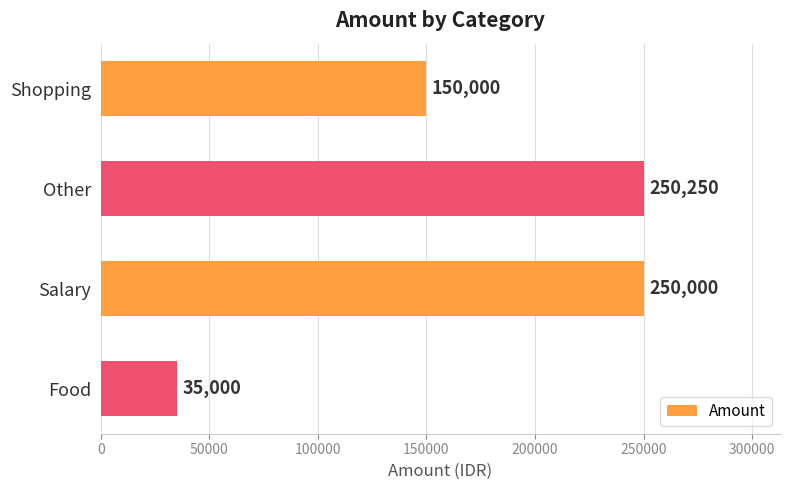

Which has a higher value, Shopping or Food?

Shopping